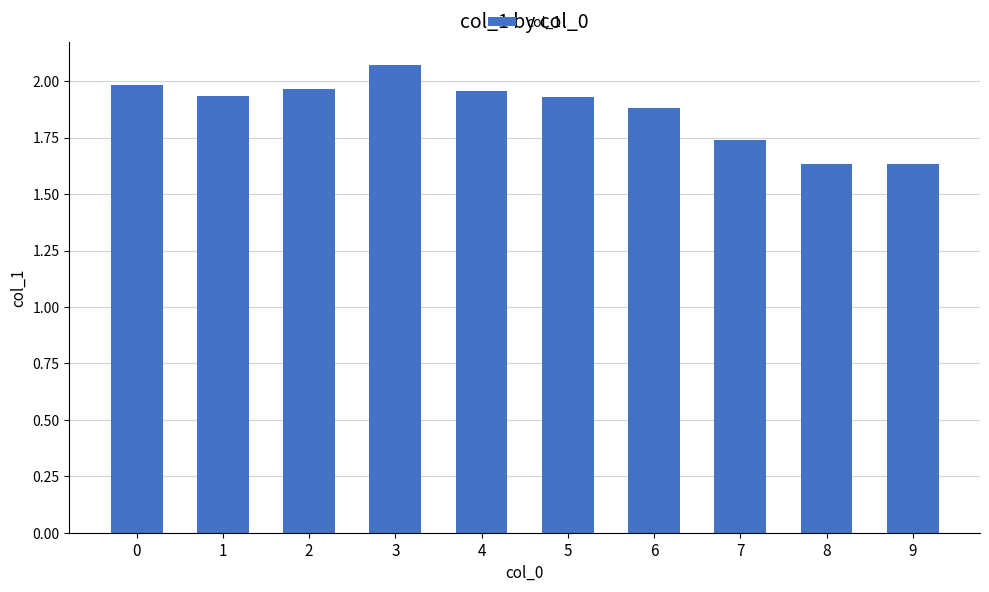

What is the difference between the maximum and minimum values?

0.4